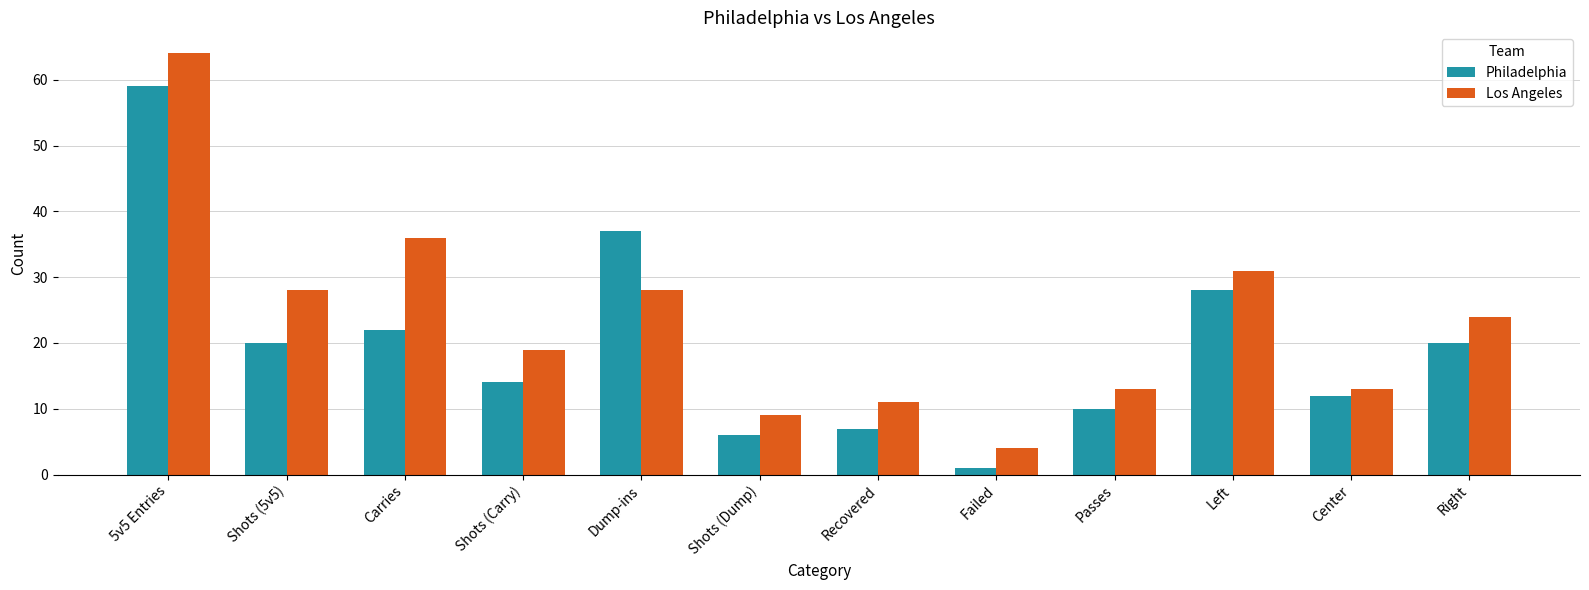

Which series has the widest spread of values?

Los Angeles